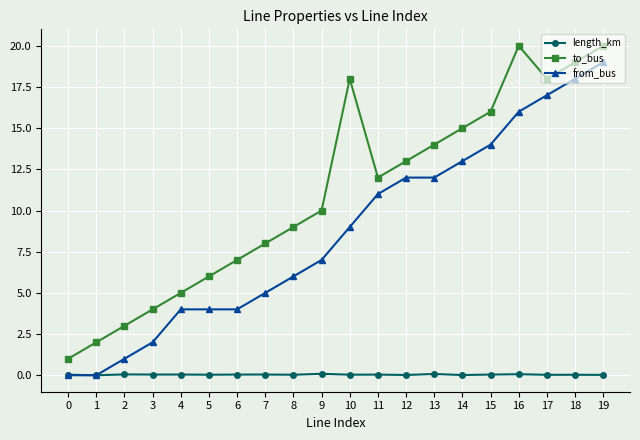

List the series in order of their overall mean, highest first.

to_bus, from_bus, length_km